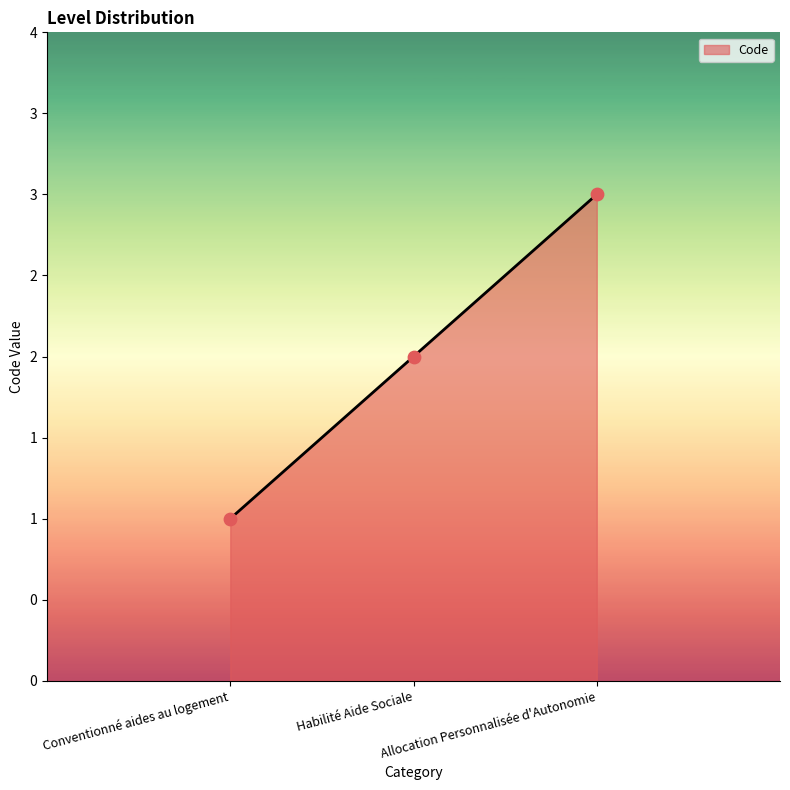

What is the change in value from Conventionné aides au logement to Habilité Aide Sociale?

+1